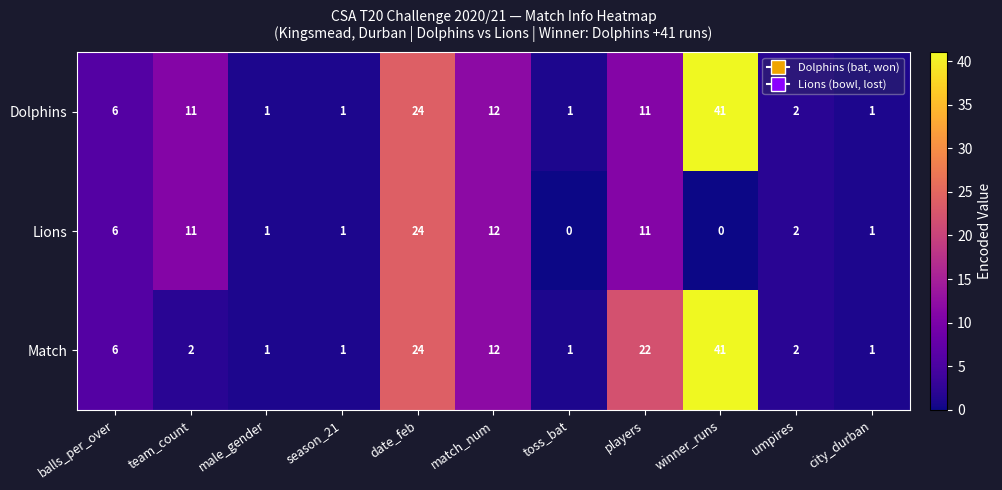

At which category is the sum across all series the highest?

winner_runs